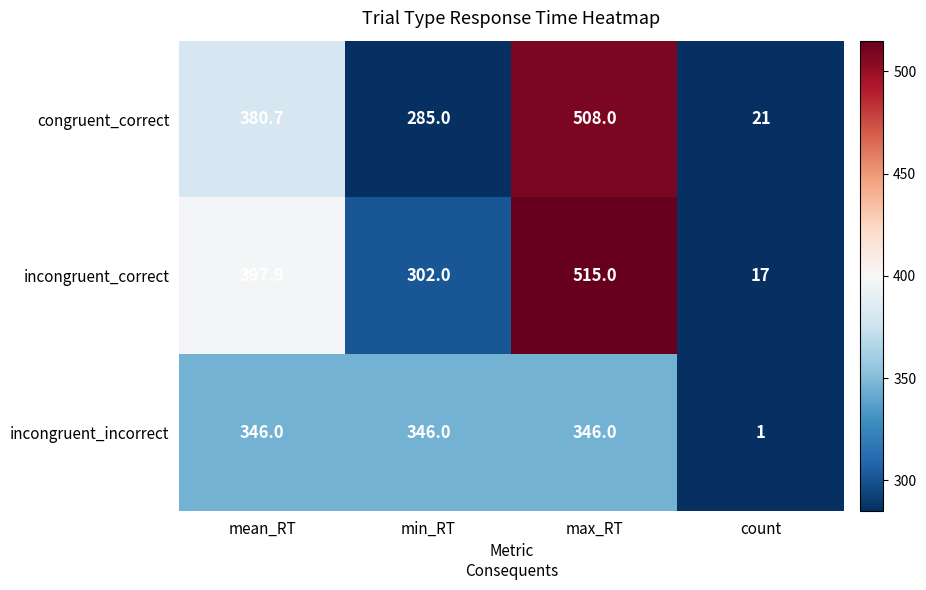

Rank the series at count from lowest to highest value.

incongruent_incorrect, incongruent_correct, congruent_correct